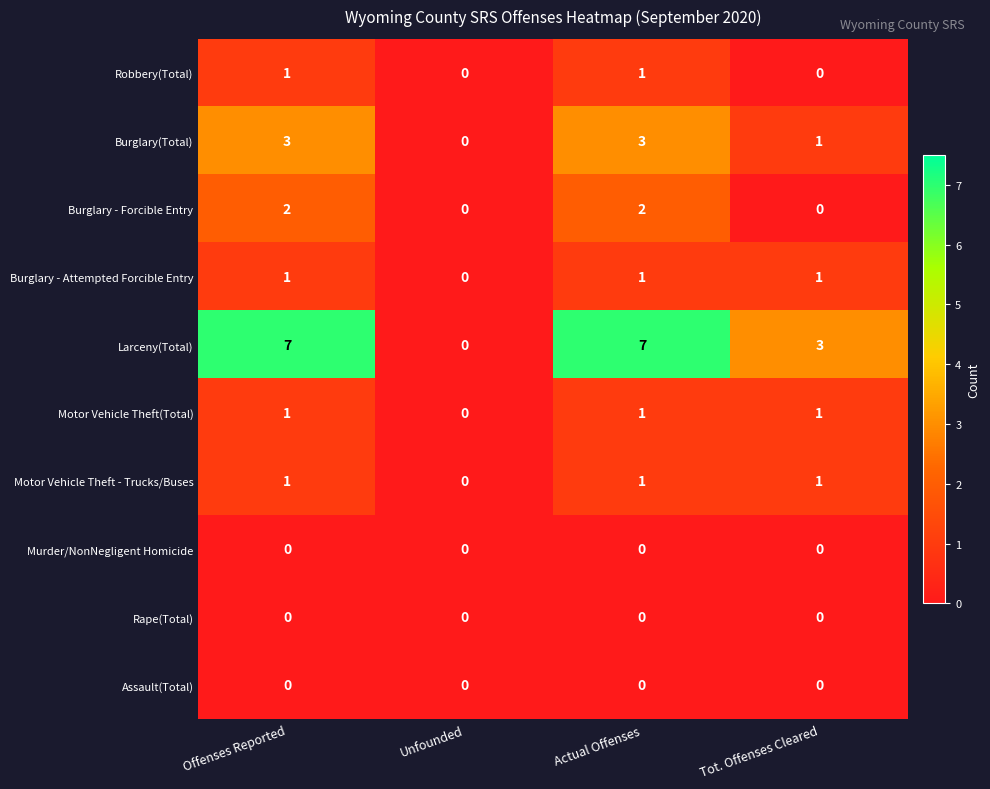

What is the difference between the Larceny(Total) values at Tot. Offenses Cleared and Actual Offenses?

4